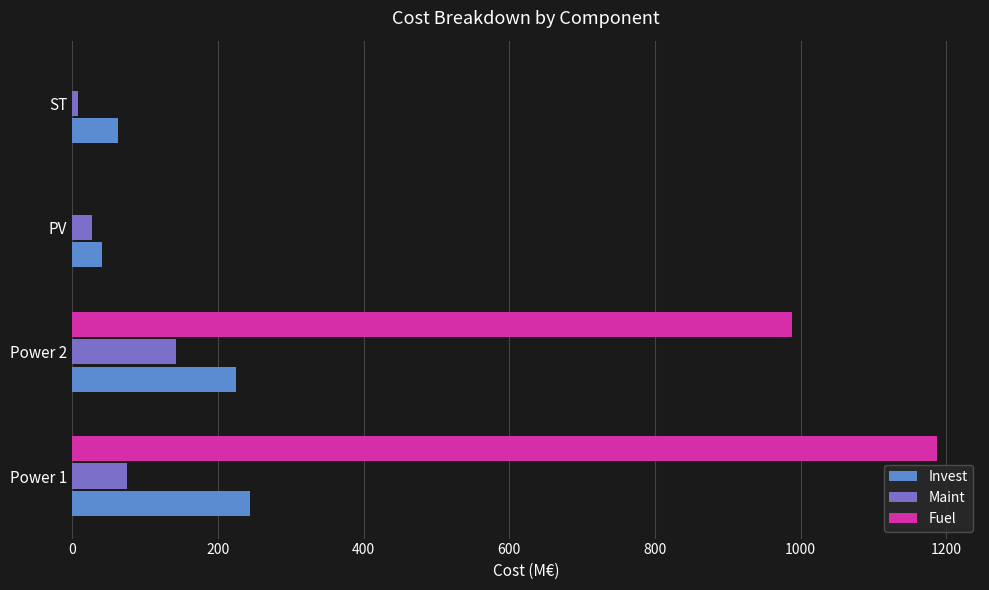

What are all the series names shown in the legend?

Invest, Maint, Fuel